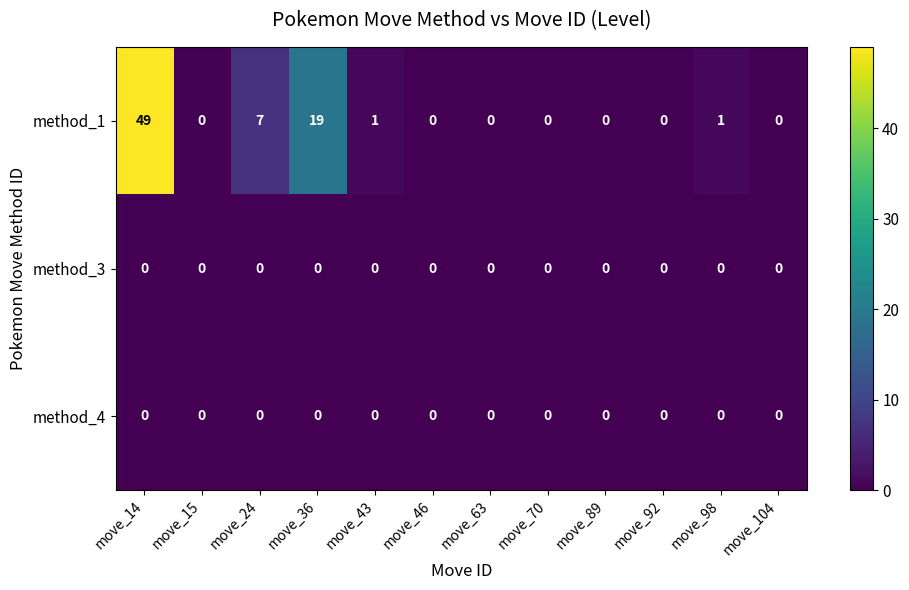

What is the total value across all series at move_36?

19